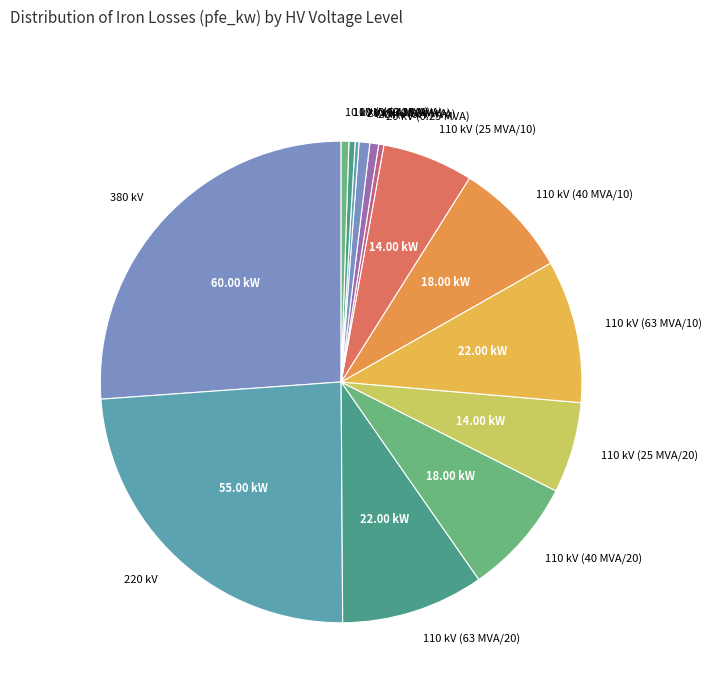

Combined, do 20 kV (0.63 MVA) and 20 kV (0.25 MVA) account for over 50%?

No